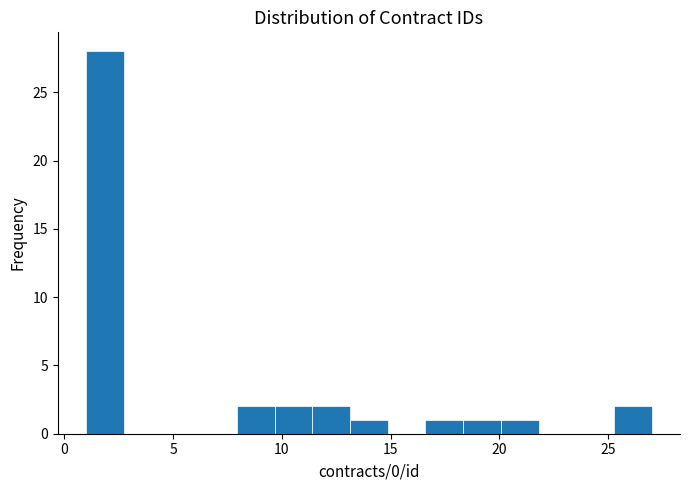

Around what value on the x-axis is the tallest bar? Give the approximate position of its centre, as read against the axis.

2.0